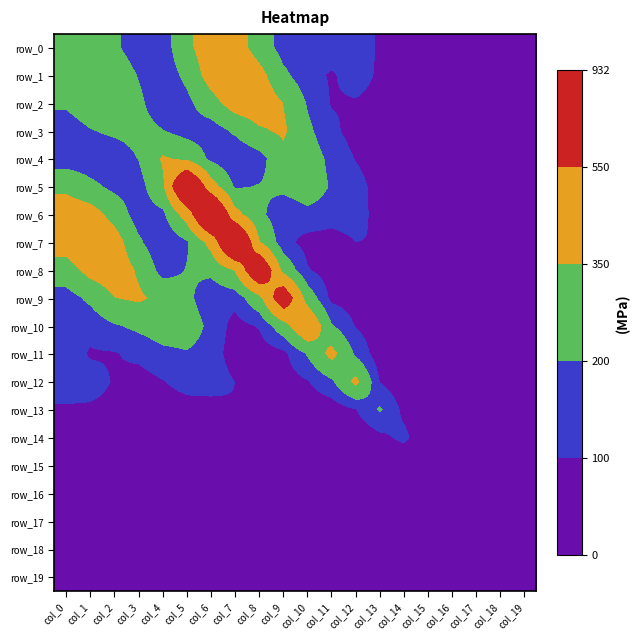

Rank the series by their maximum value, from highest to lowest.

row_6, row_7, row_5, row_8, row_9, row_10, row_1, row_0, row_2, row_11, row_12, row_3, row_4, row_13, row_14, row_15, row_16, row_17, row_18, row_19